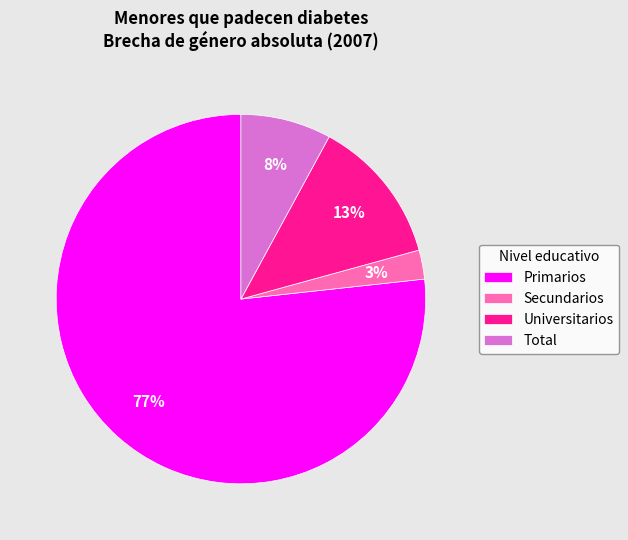

Do Secundarios and Total together represent more than half of the pie?

No